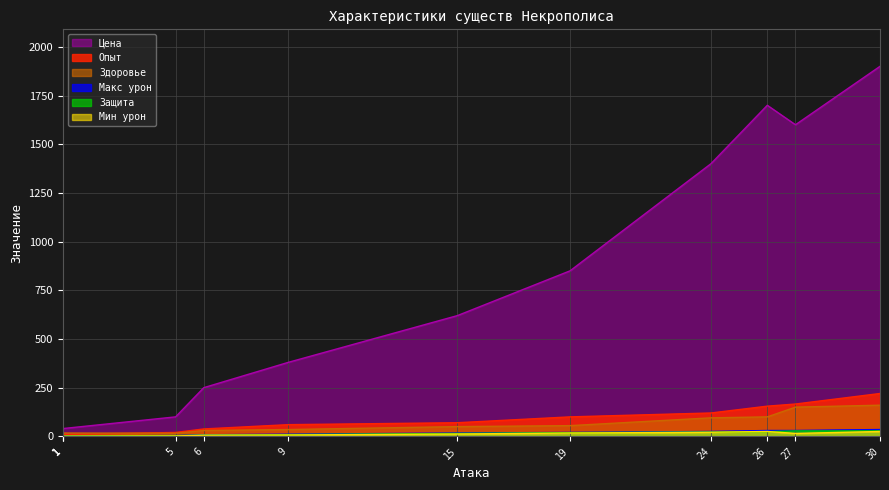

Does the chart display data point markers on the line(s)?

No